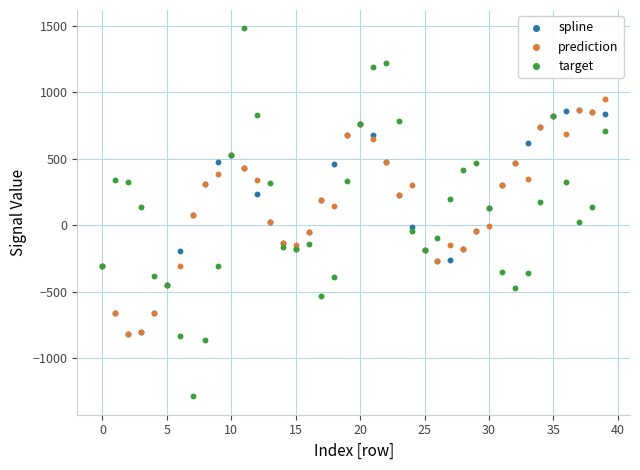

What are all the series names shown in the legend?

spline, prediction, target